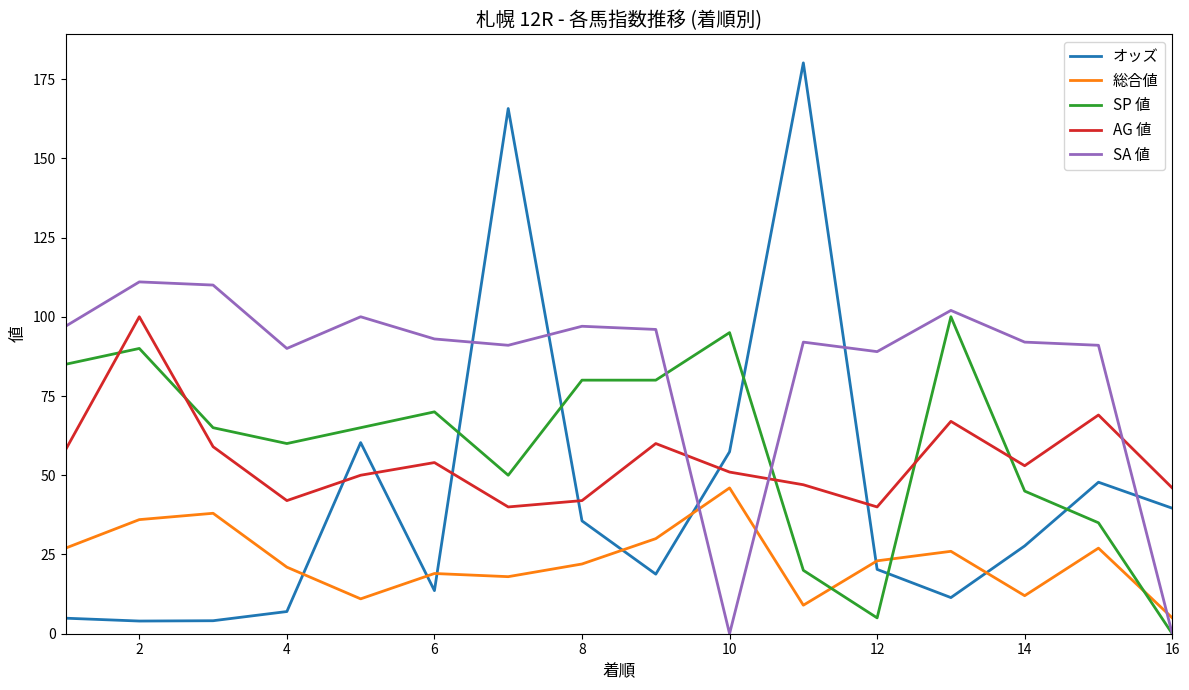

What is the maximum value for SP 値?

100.0